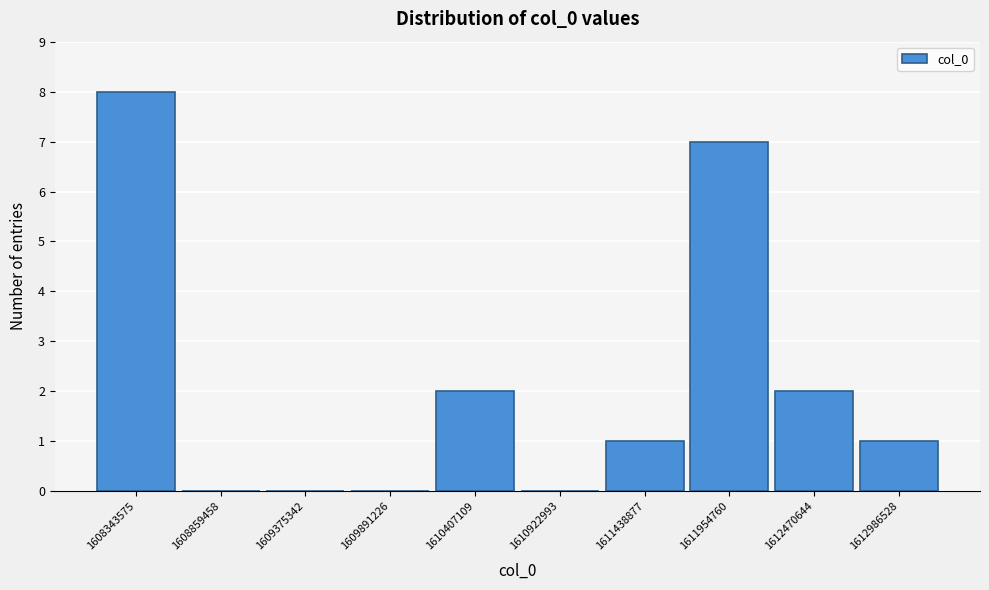

Reading left to right, list all the values displayed in this chart.

1608343575=8	1608859458=0	1609375342=0	1609891226=0	1610407109=2	1610922993=0	1611438877=1	1611954760=7	1612470644=2	1612986528=1